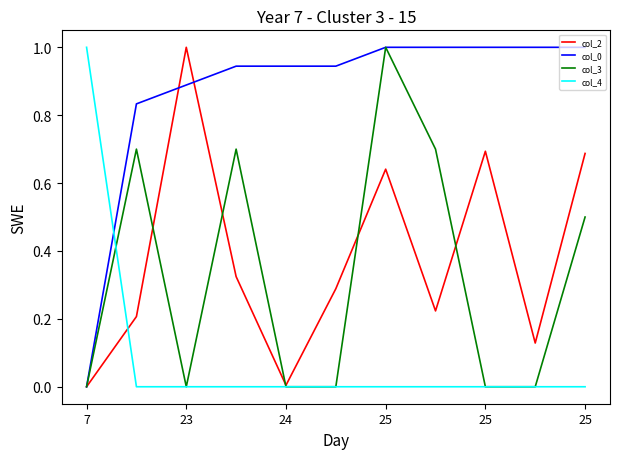

Does the chart display data point markers on the line(s)?

No